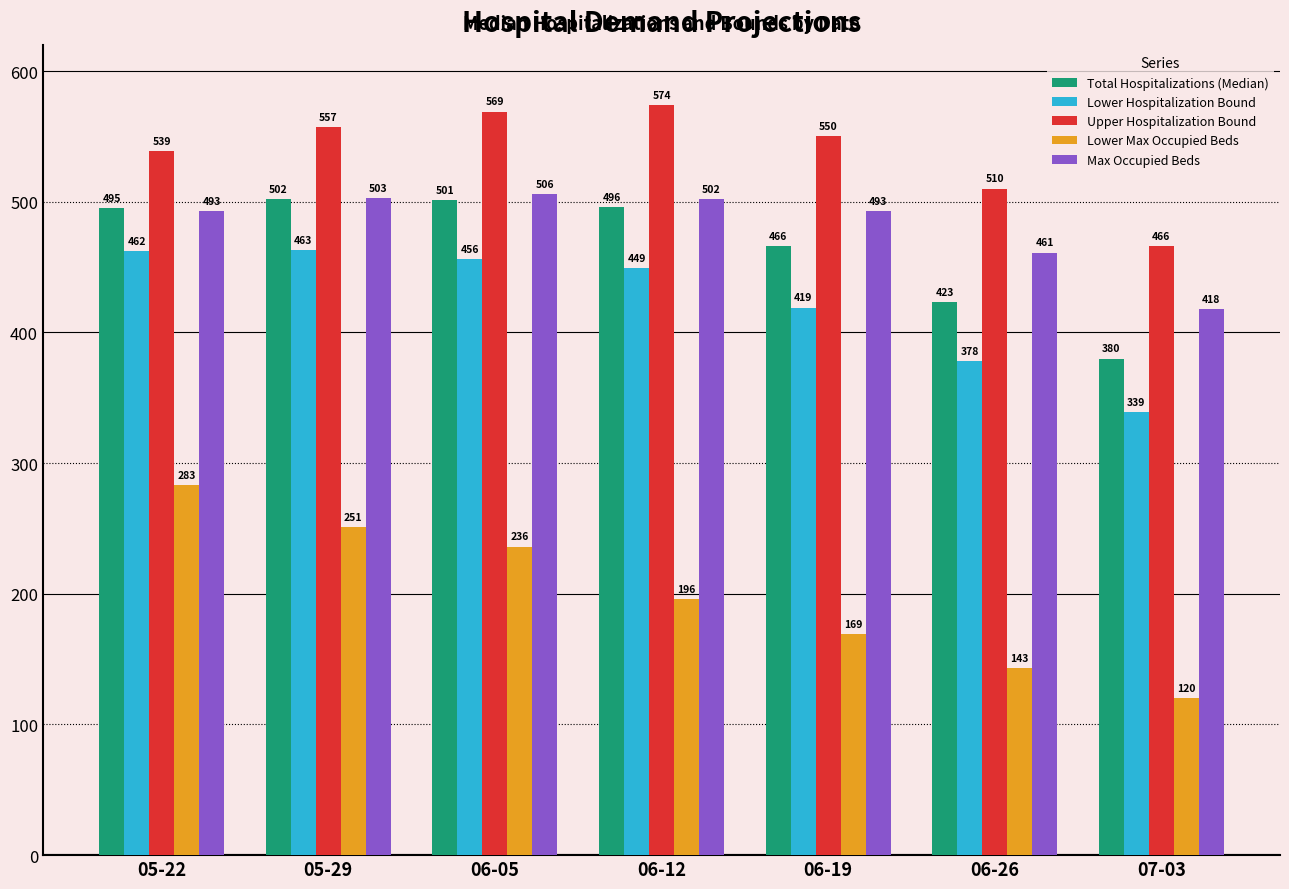

At which category does the chart reach its minimum across all series?

07-03